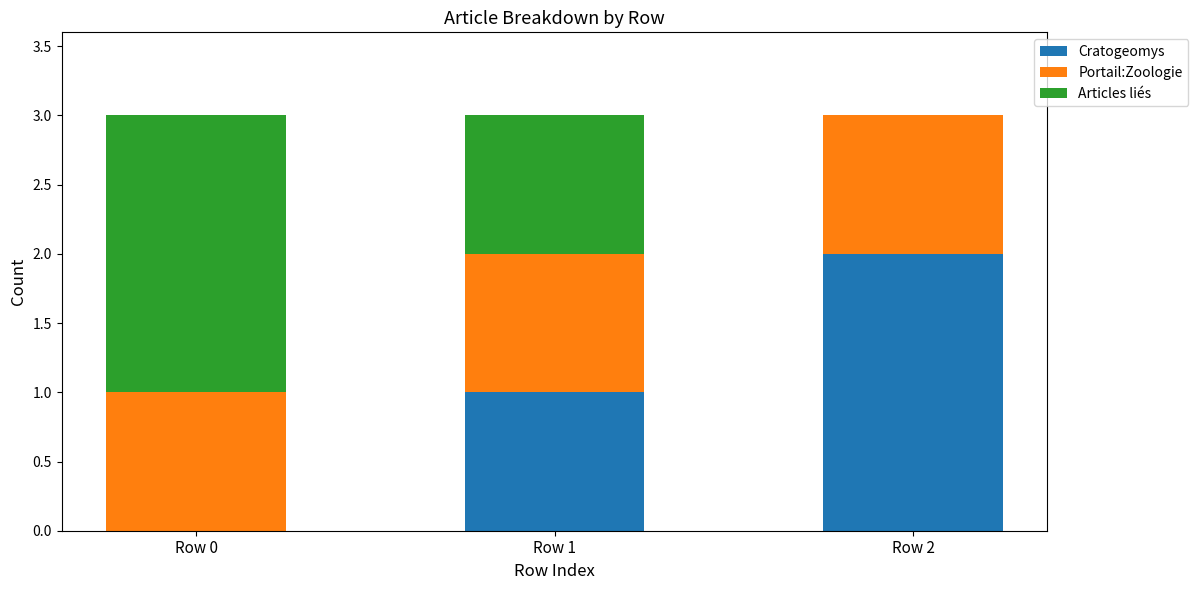

The Cratogeomys series shows 1 at Row 2. True or false?

False